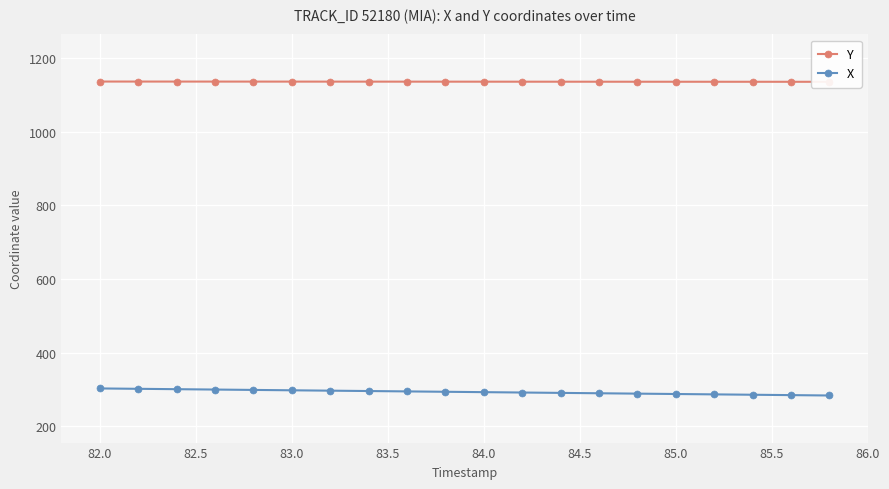

What is the lowest value of the X series?

283.8